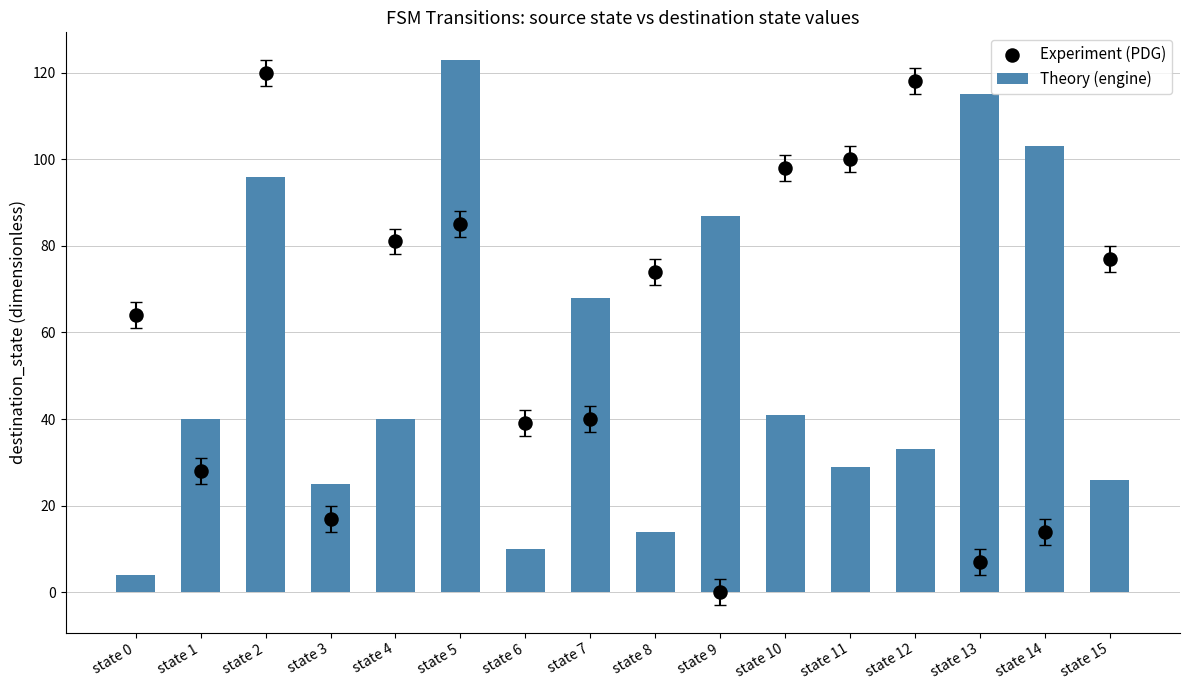

Which series reaches the maximum Y coordinate?

Theory (engine)